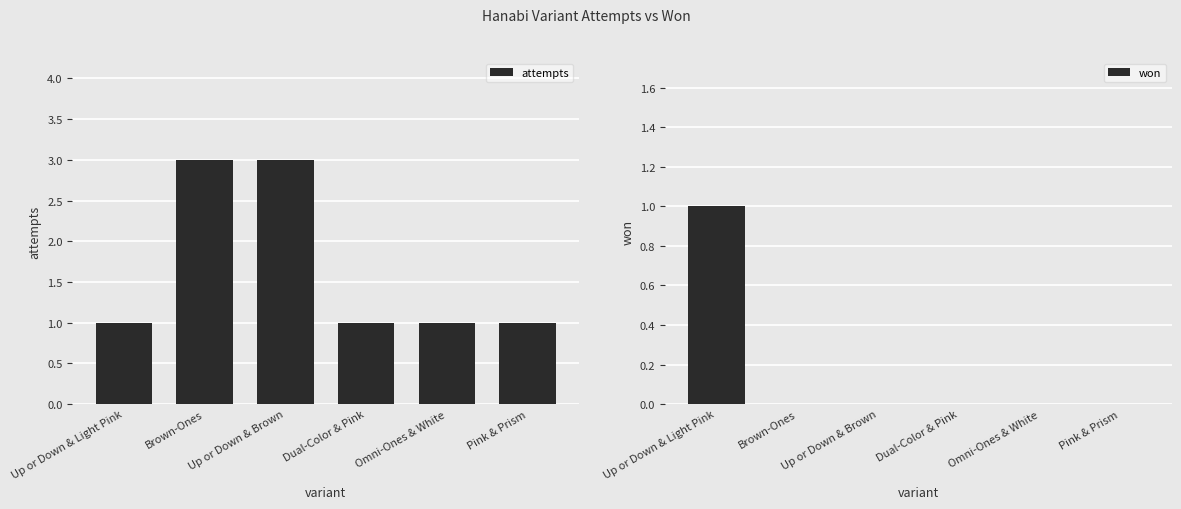

At Pink & Prism, list the series in order from largest to smallest.

attempts, won